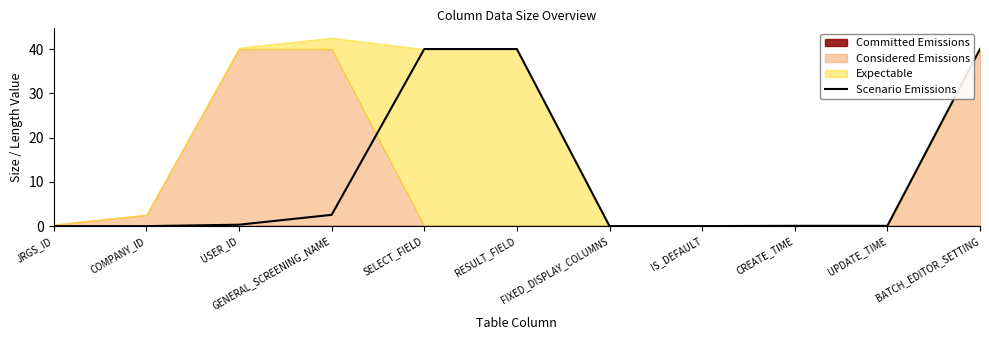

Reading left to right, what are all the values shown in this chart?

JRGS_ID=0.0	COMPANY_ID=0.0	USER_ID=0.3	GENERAL_SCREENING_NAME=2.5	SELECT_FIELD=40.0	RESULT_FIELD=40.0	FIXED_DISPLAY_COLUMNS=0.0	IS_DEFAULT=0.0	CREATE_TIME=0.1	UPDATE_TIME=0.1	BATCH_EDITOR_SETTING=40.0